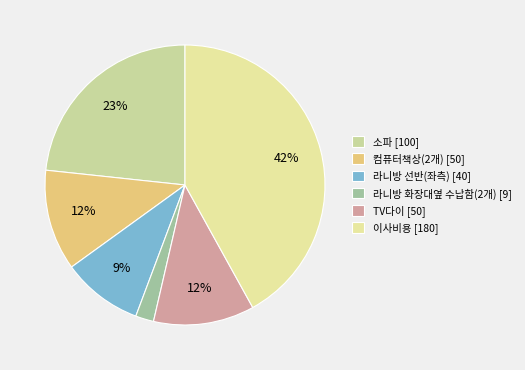

Is there a majority slice in this chart?

No